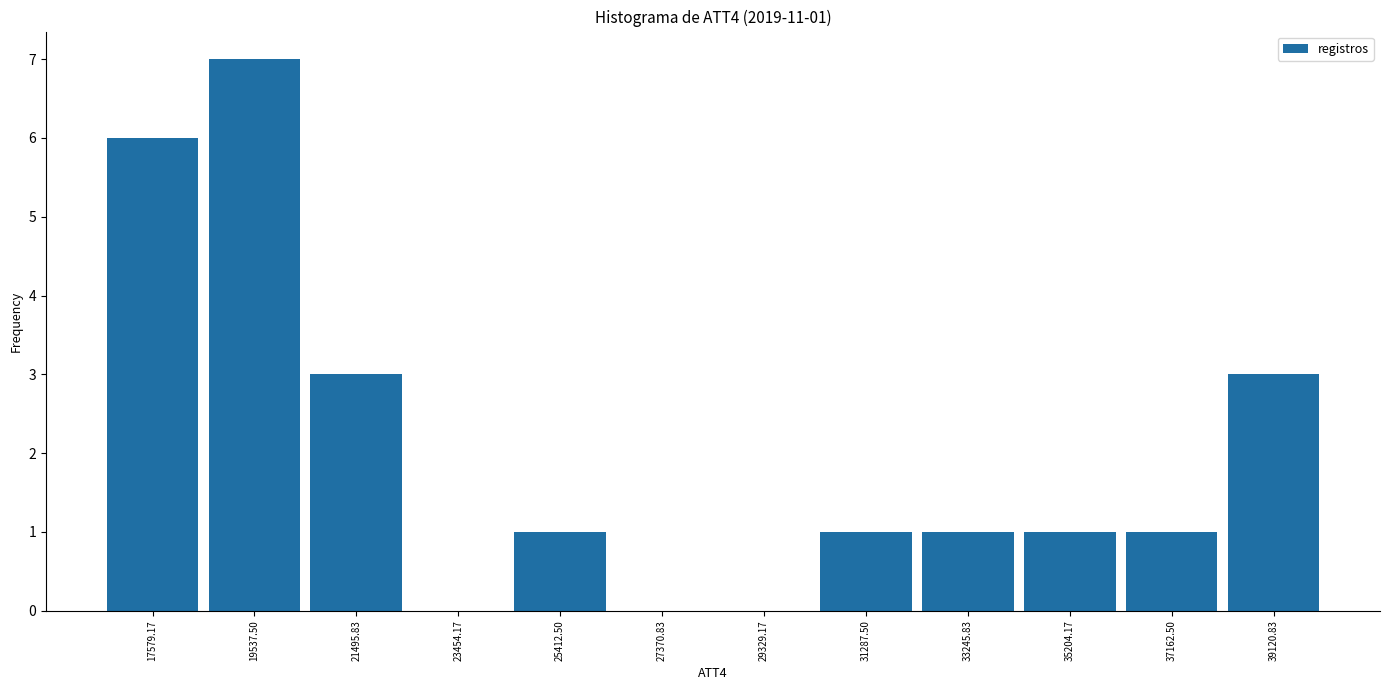

Which range on the x-axis has the tallest bar?

18600 to 20600